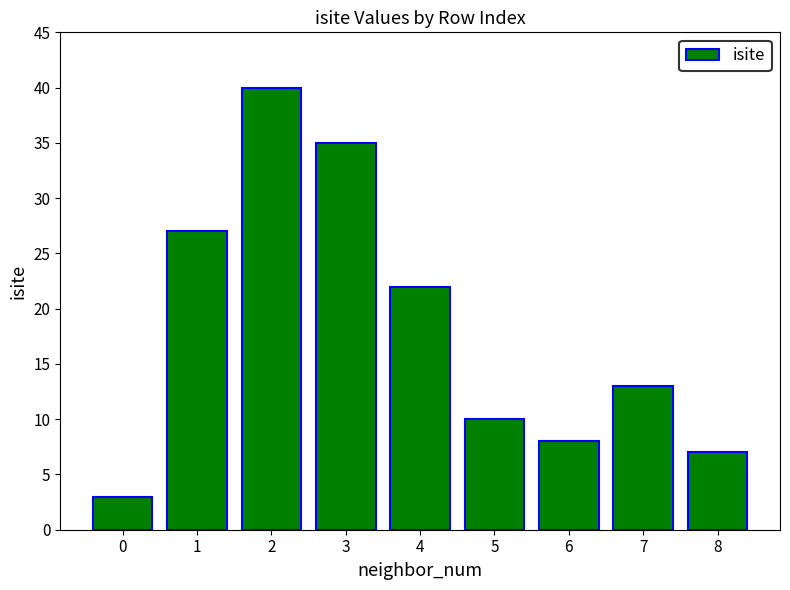

Which has a higher value, 5 or 2?

2